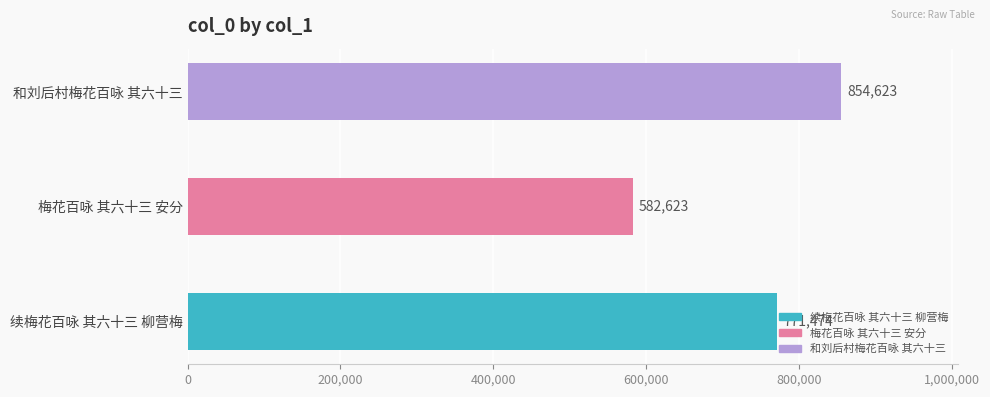

List the labels in order of value, smallest first.

梅花百咏 其六十三 安分, 续梅花百咏 其六十三 柳营梅, 和刘后村梅花百咏 其六十三